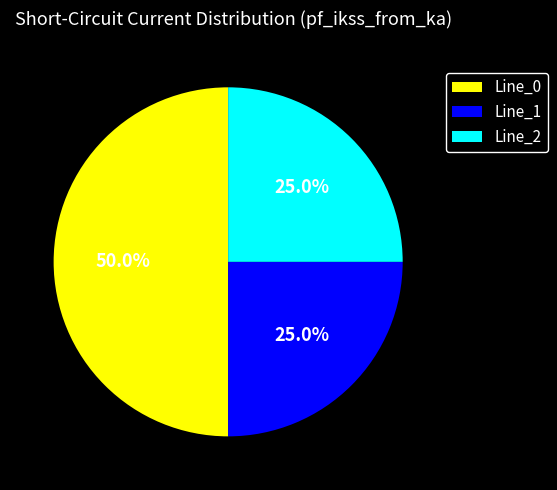

To the nearest percent, what percentage of the pie is Line_1?

25%